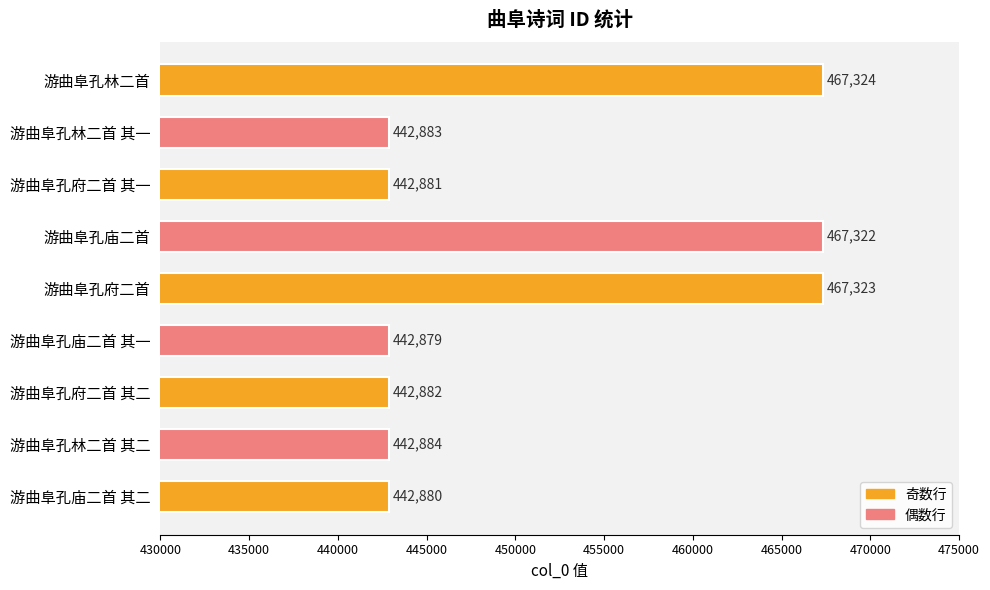

Rank the categories by value from lowest to highest.

游曲阜孔庙二首 其一, 游曲阜孔庙二首 其二, 游曲阜孔府二首 其一, 游曲阜孔府二首 其二, 游曲阜孔林二首 其一, 游曲阜孔林二首 其二, 游曲阜孔庙二首, 游曲阜孔府二首, 游曲阜孔林二首